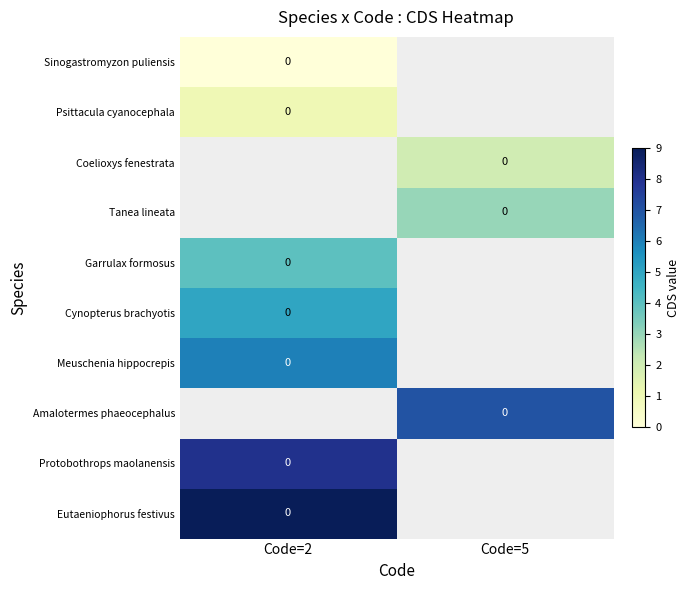

True or false: Tanea lineata has a value of 5.3 at Code=5.

False